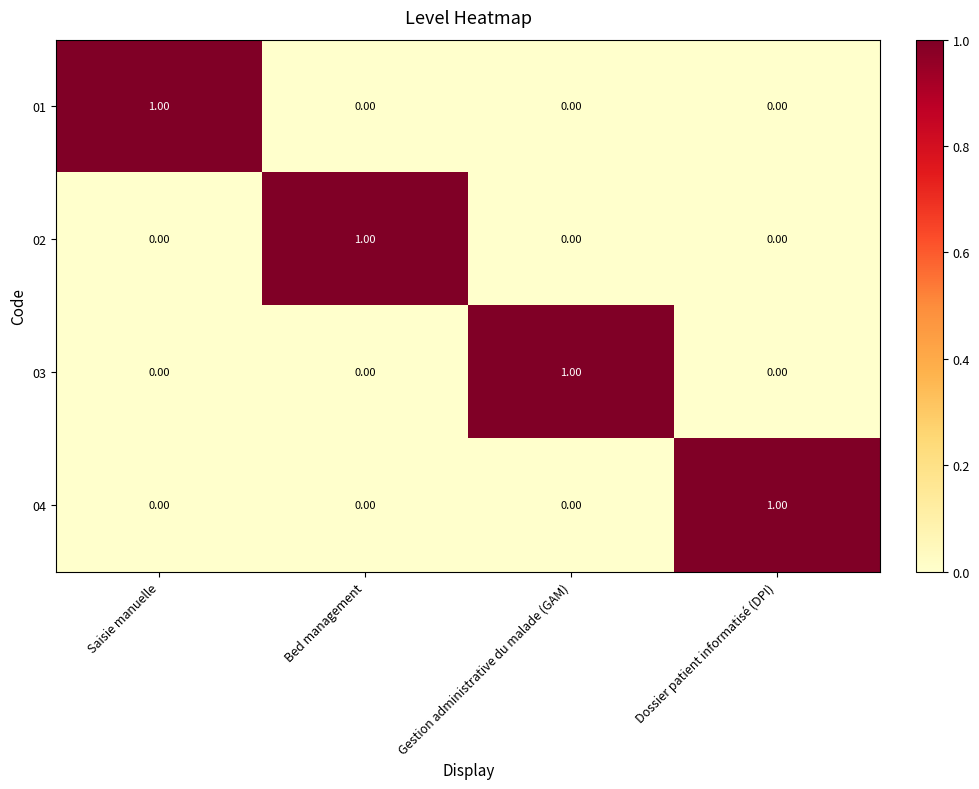

At how many categories does at least one series exceed 0?

4